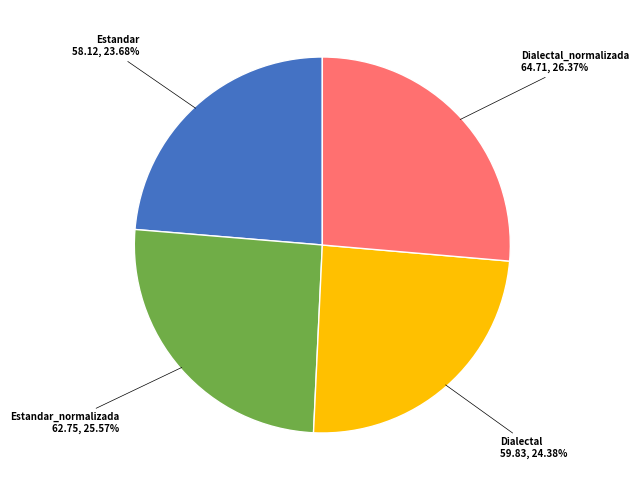

How many segments does this pie chart have?

4